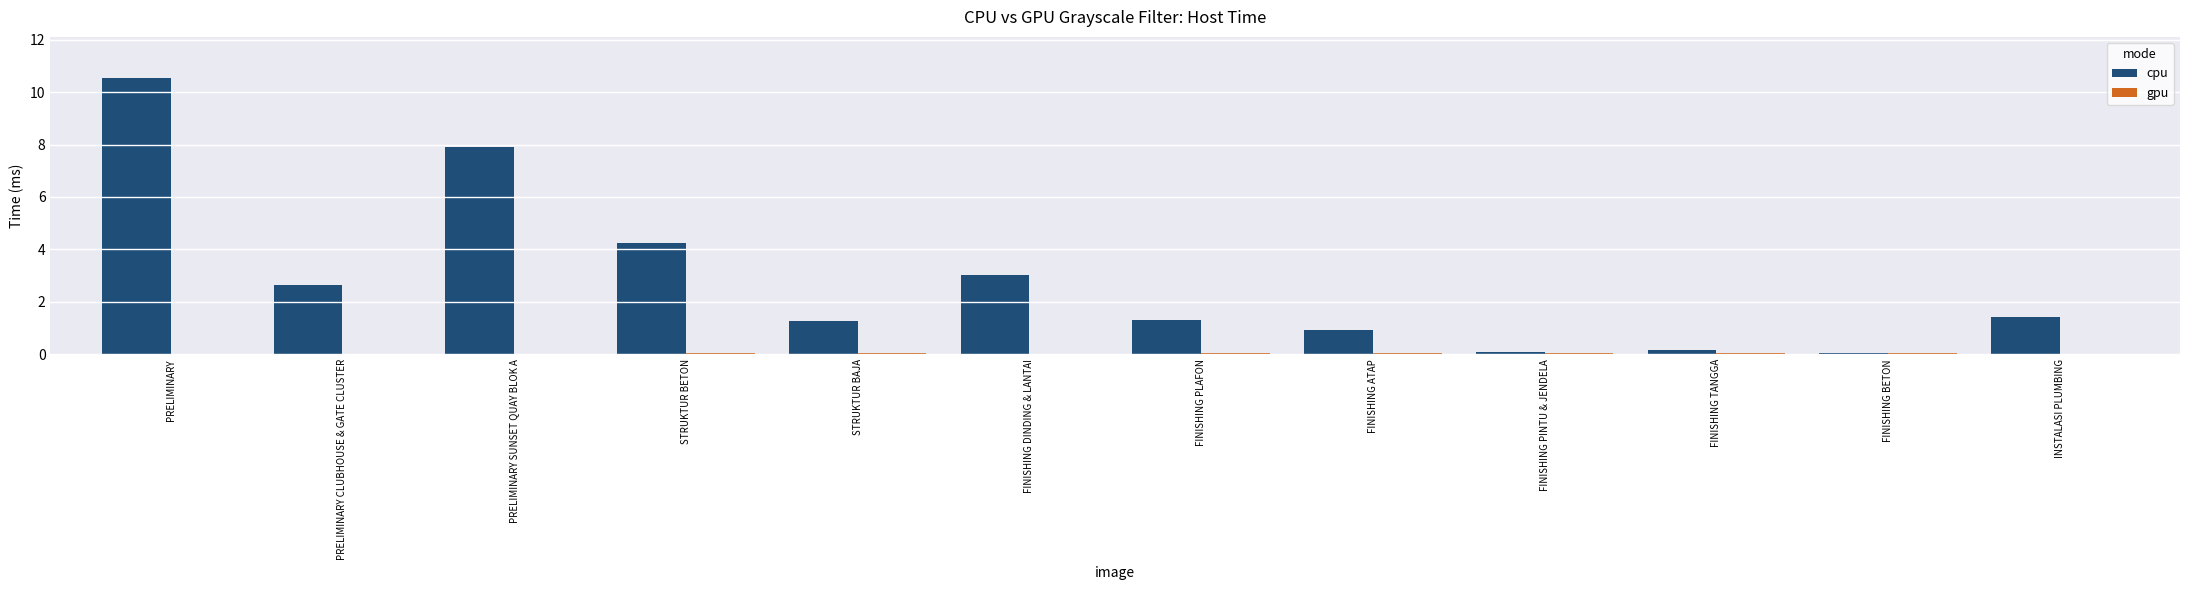

Which category has the highest value across all series?

PRELIMINARY